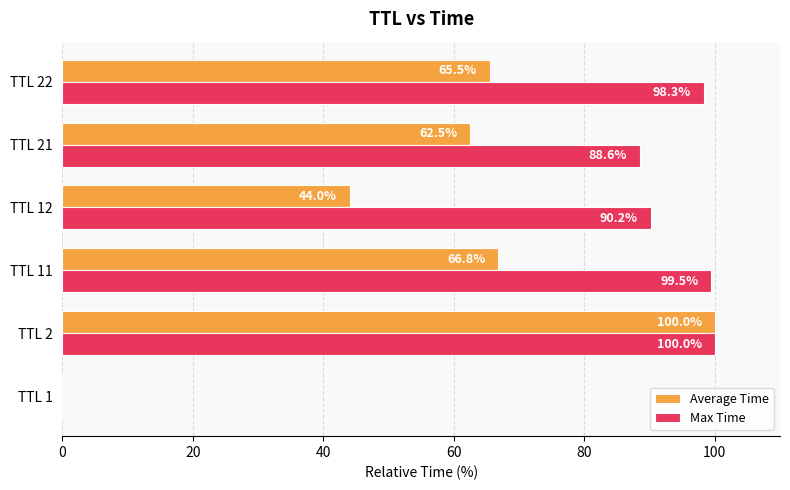

What is the average value of the Average Time series?

56.5